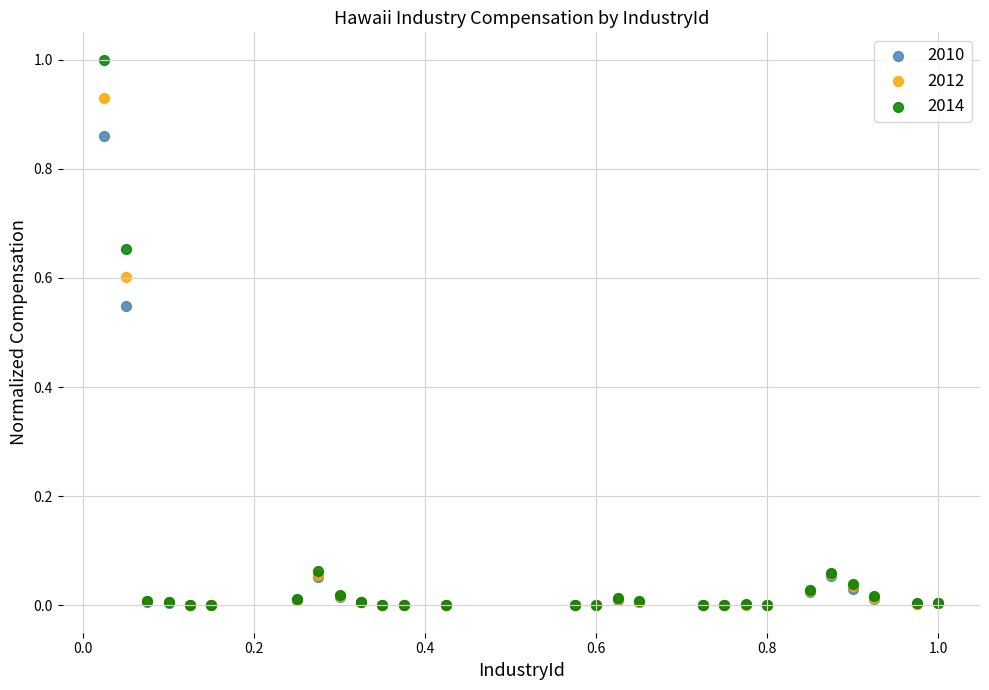

What are all the series names shown in the legend?

2010, 2012, 2014